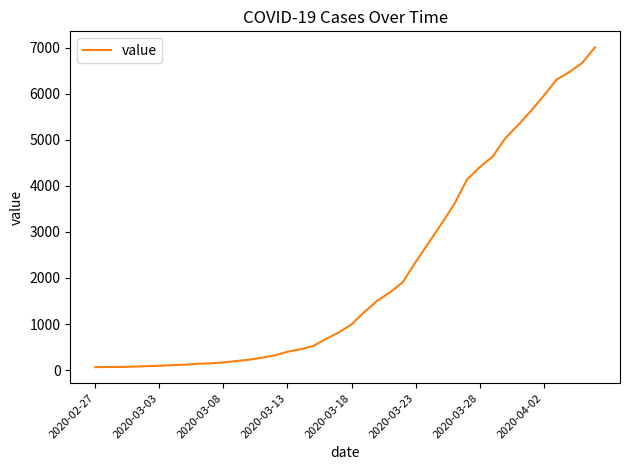

What is the average value?

2144